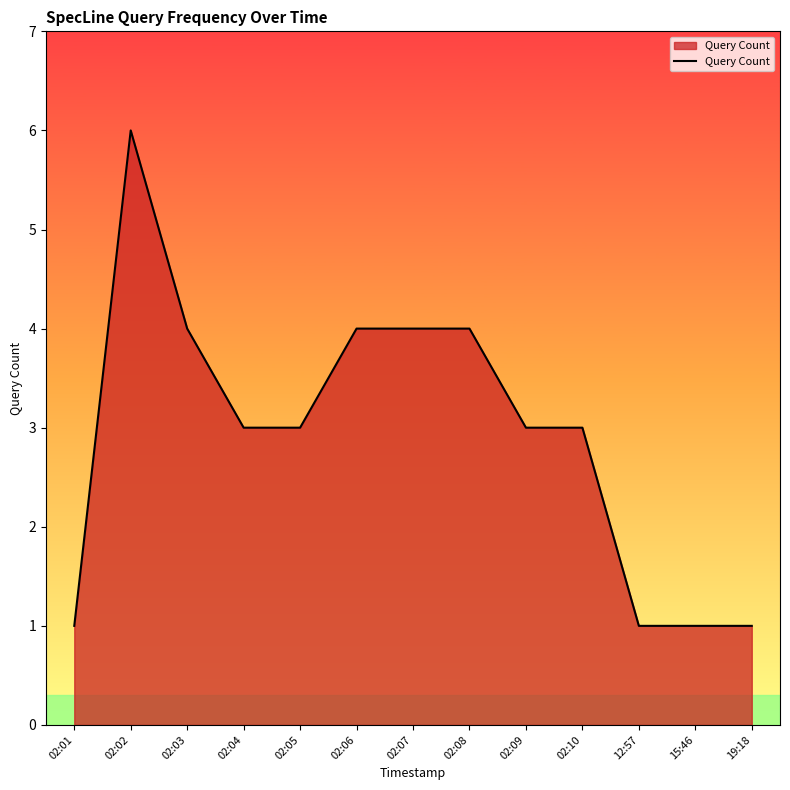

Is it true that the value at 02:03 is 4?

True